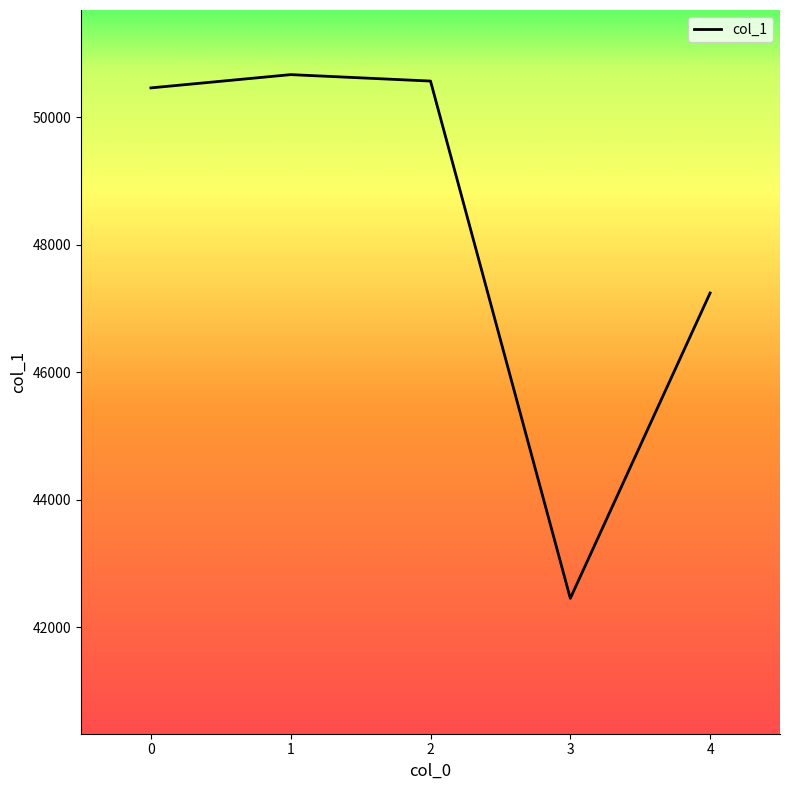

The chart shows a value of 50459 at 0. True or false?

True